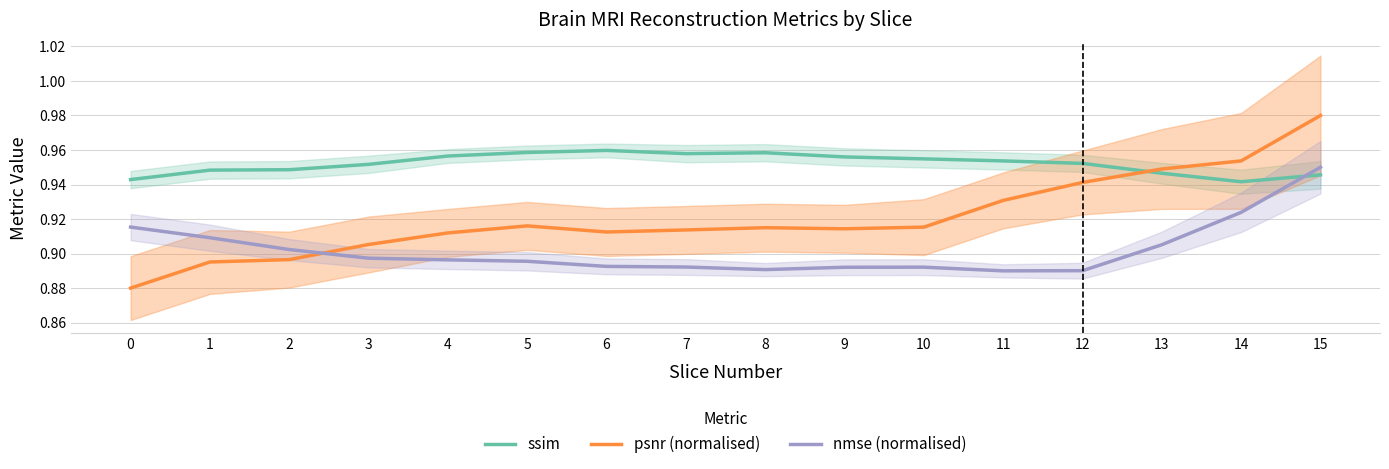

Rank the categories by nmse (normalised) value from lowest to highest.

11, 12, 8, 9, 10, 7, 6, 5, 4, 3, 2, 13, 1, 0, 14, 15